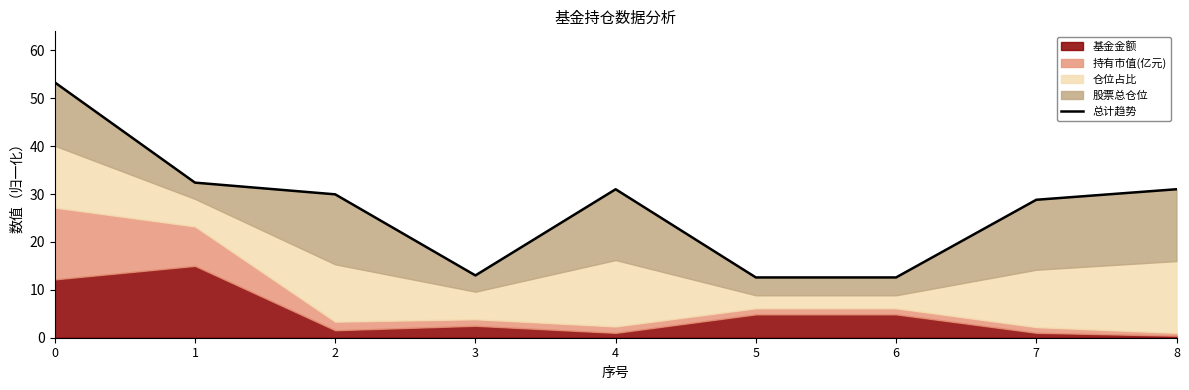

Rank the categories by value from lowest to highest.

5, 6, 3, 7, 2, 4, 8, 1, 0